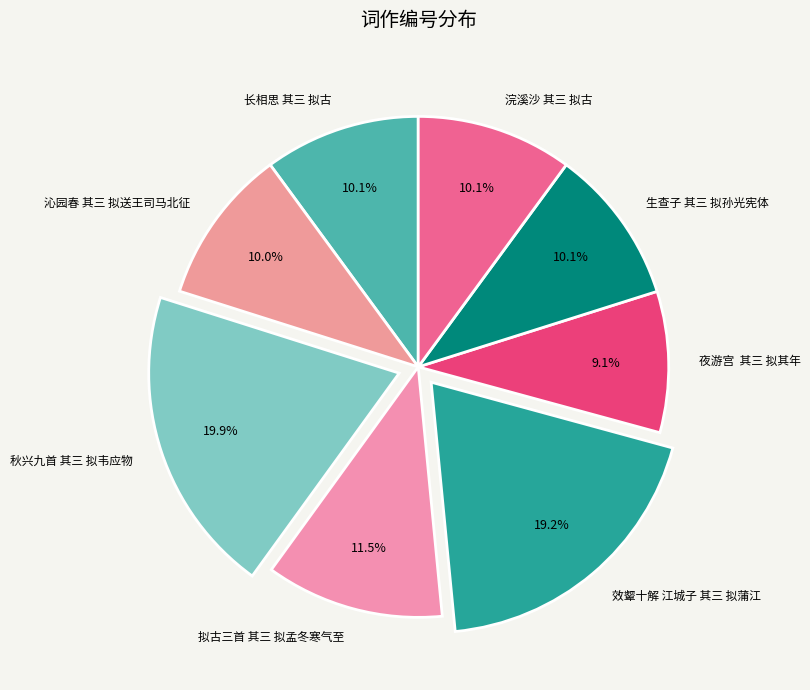

To the nearest percent, what portion does 秋兴九首 其三 拟韦应物 represent?

20%